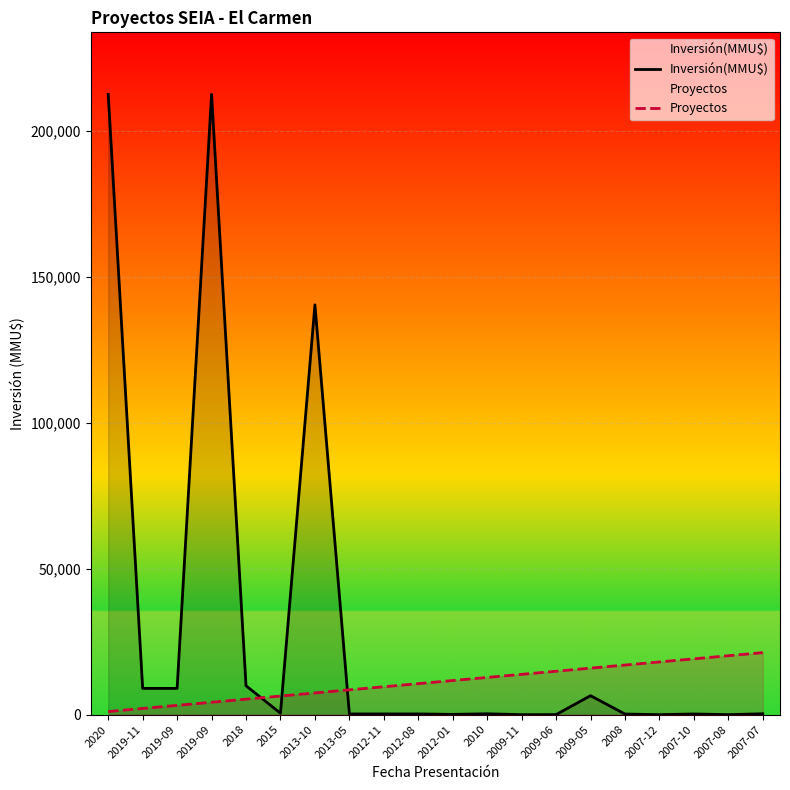

Is the value of Inversión(MMU$) at 2020 greater than the value of Proyectos at 2007-12?

Yes